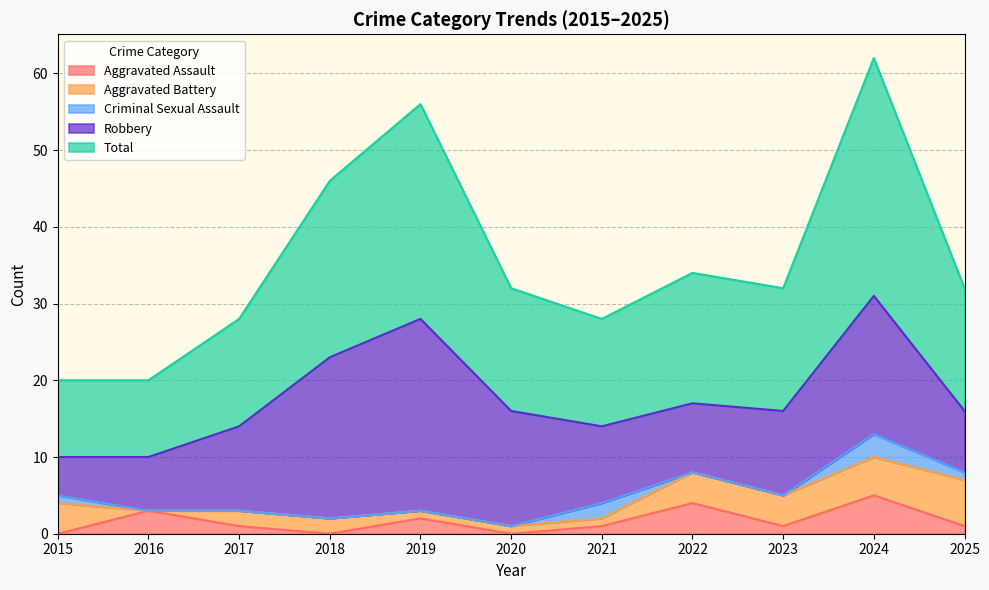

What is the difference between the Criminal Sexual Assault values at 2021 and 2025?

1